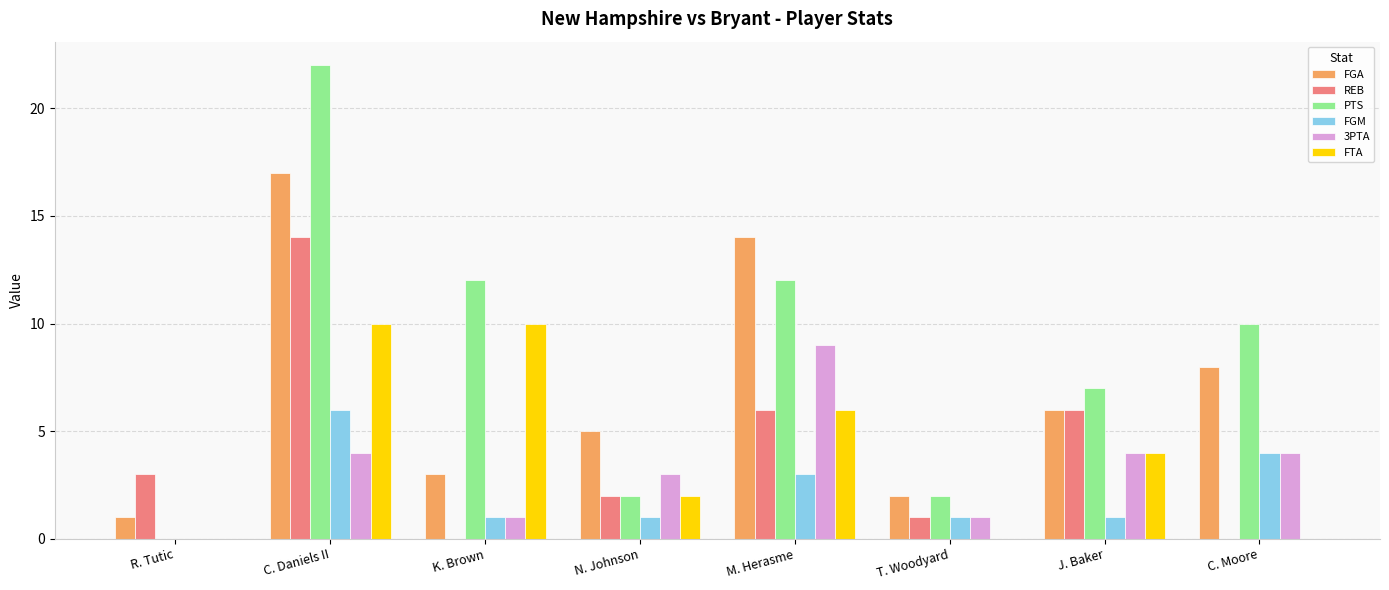

Is it true that FGA equals 17 at C. Daniels II?

True